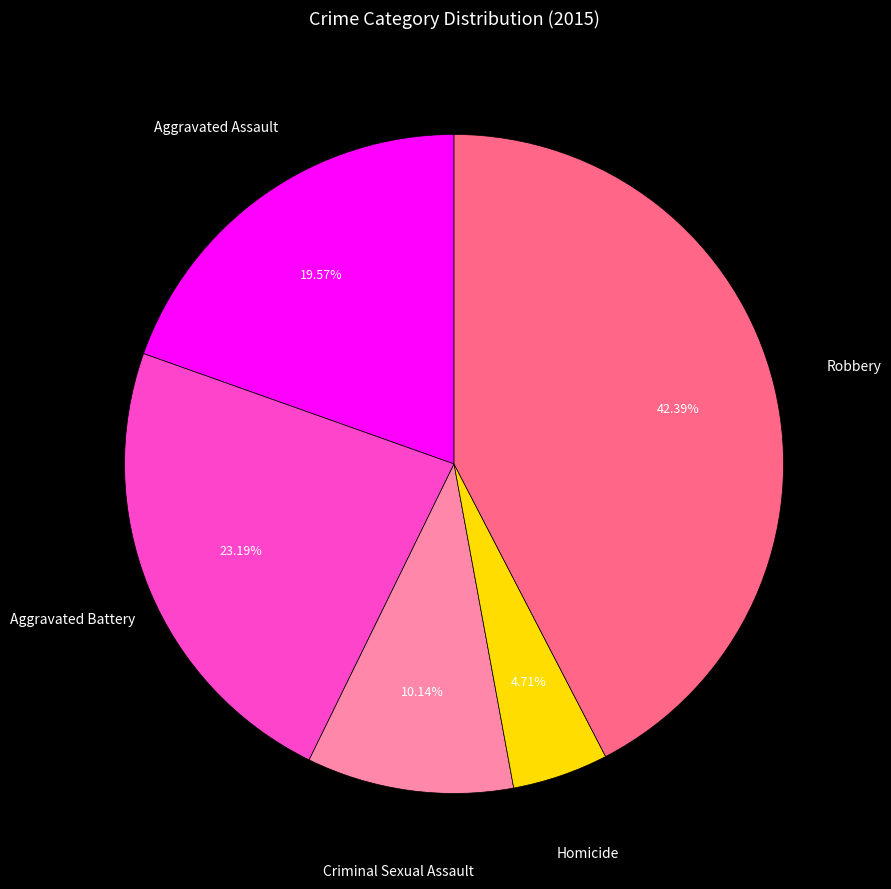

Approximately how many times larger is the value at Aggravated Battery compared to Criminal Sexual Assault?

2.3